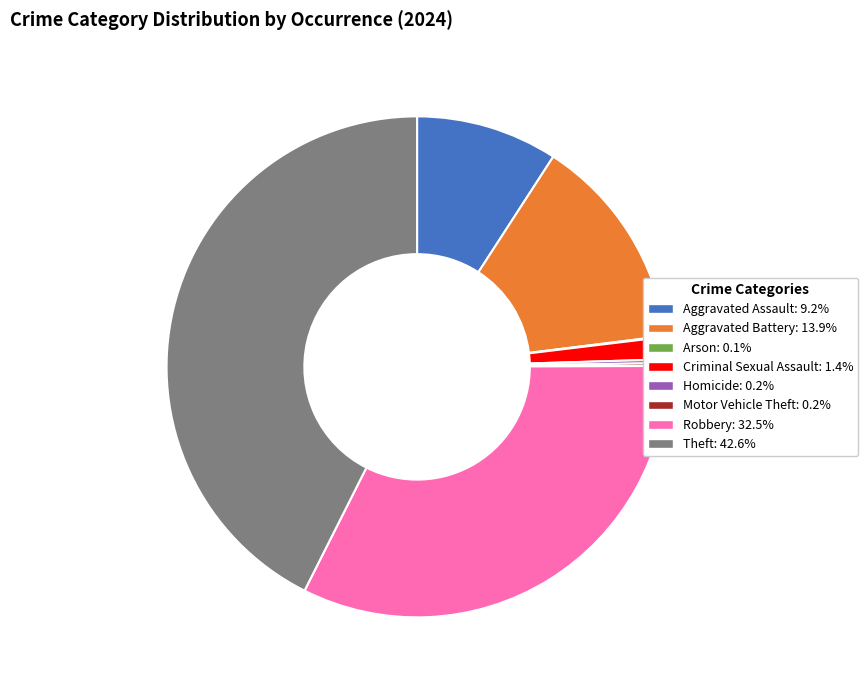

Is there any slice that represents more than half of the pie?

No